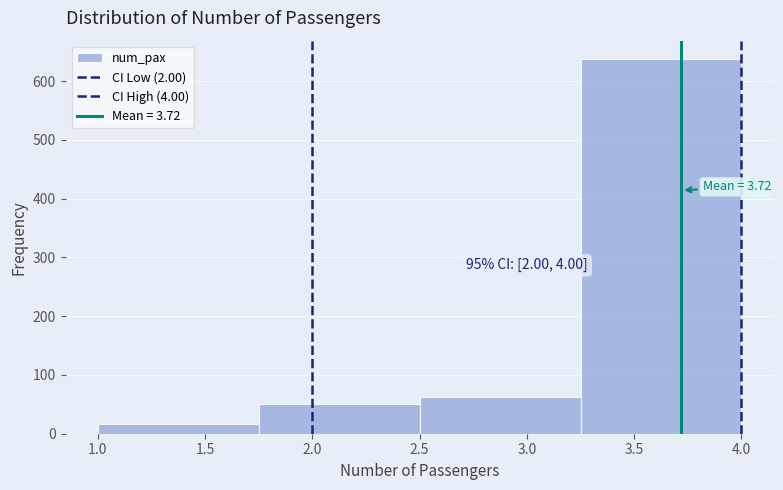

Which range on the x-axis has the tallest bar?

3.25 to 4.00